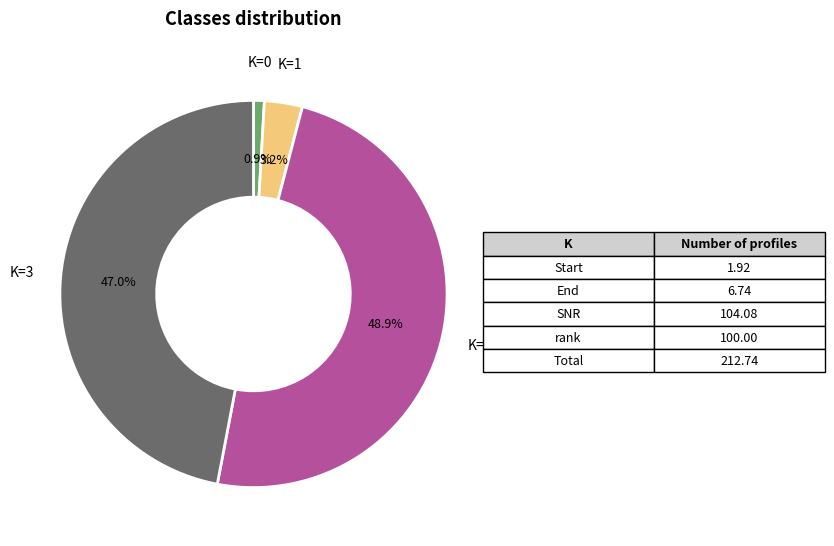

Is there a majority slice in this chart?

No